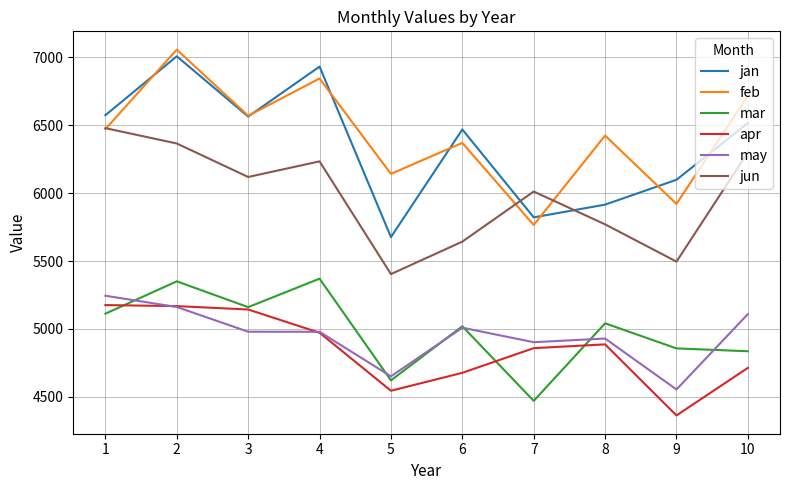

Which series has the widest spread of values?

jan